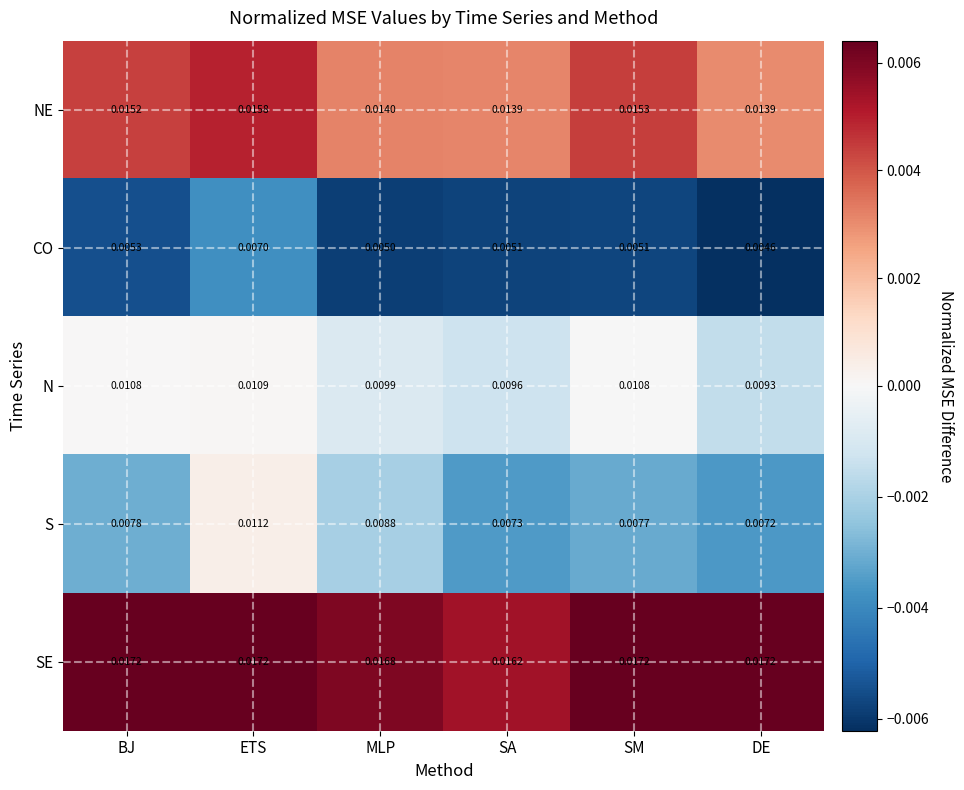

Where is CO nearest to the value 0?

DE